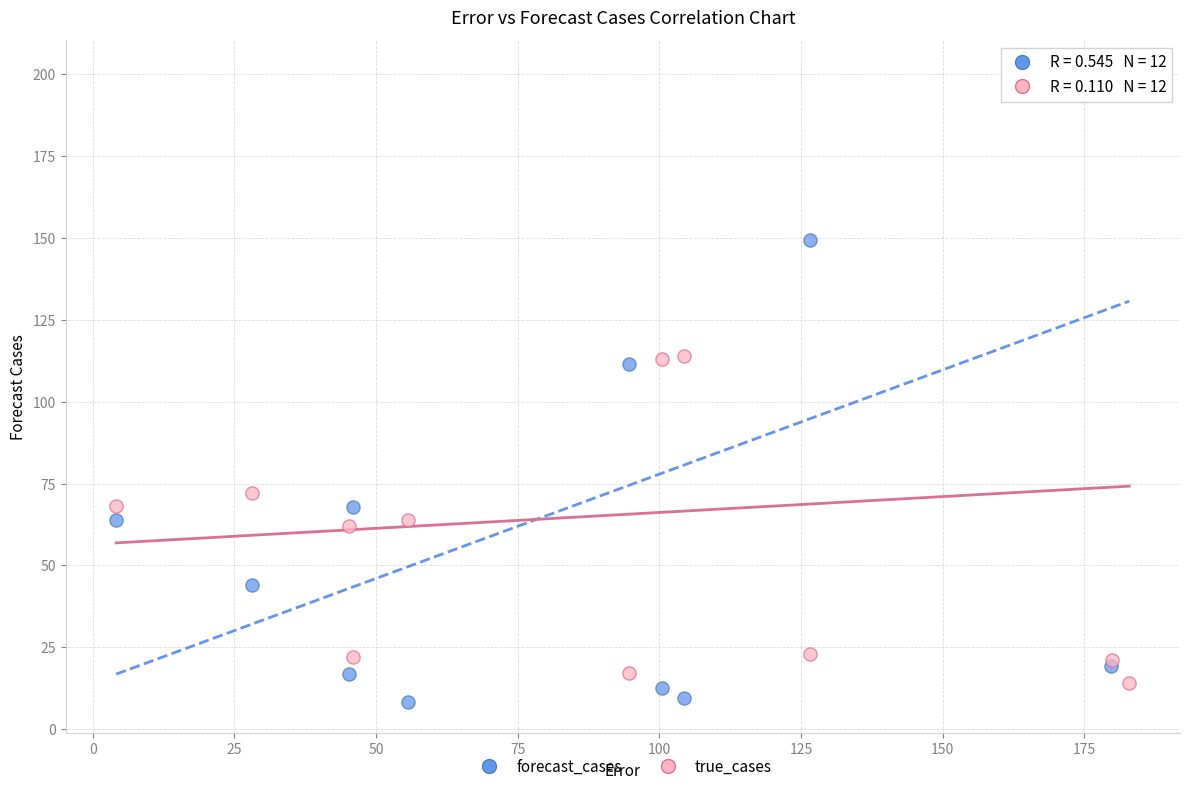

Which series reaches the maximum Y coordinate?

forecast_cases